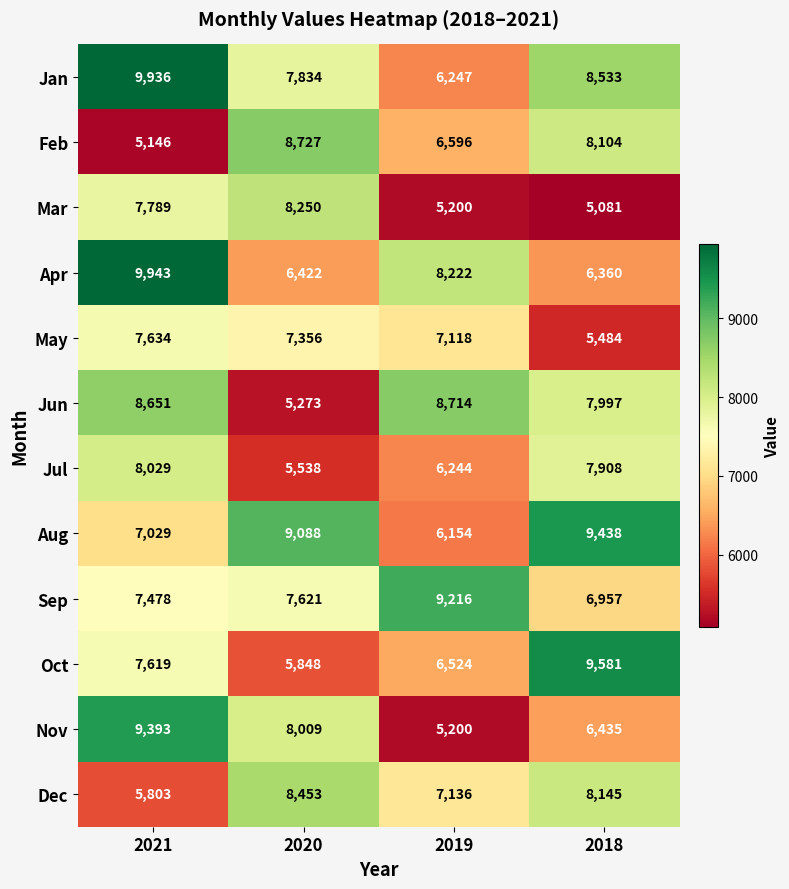

What is the total value across all series at 2020?

88419